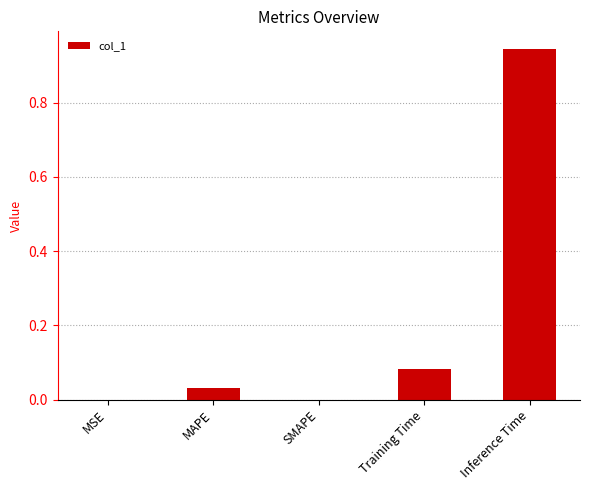

The chart shows a value of 0.0 at SMAPE. True or false?

True